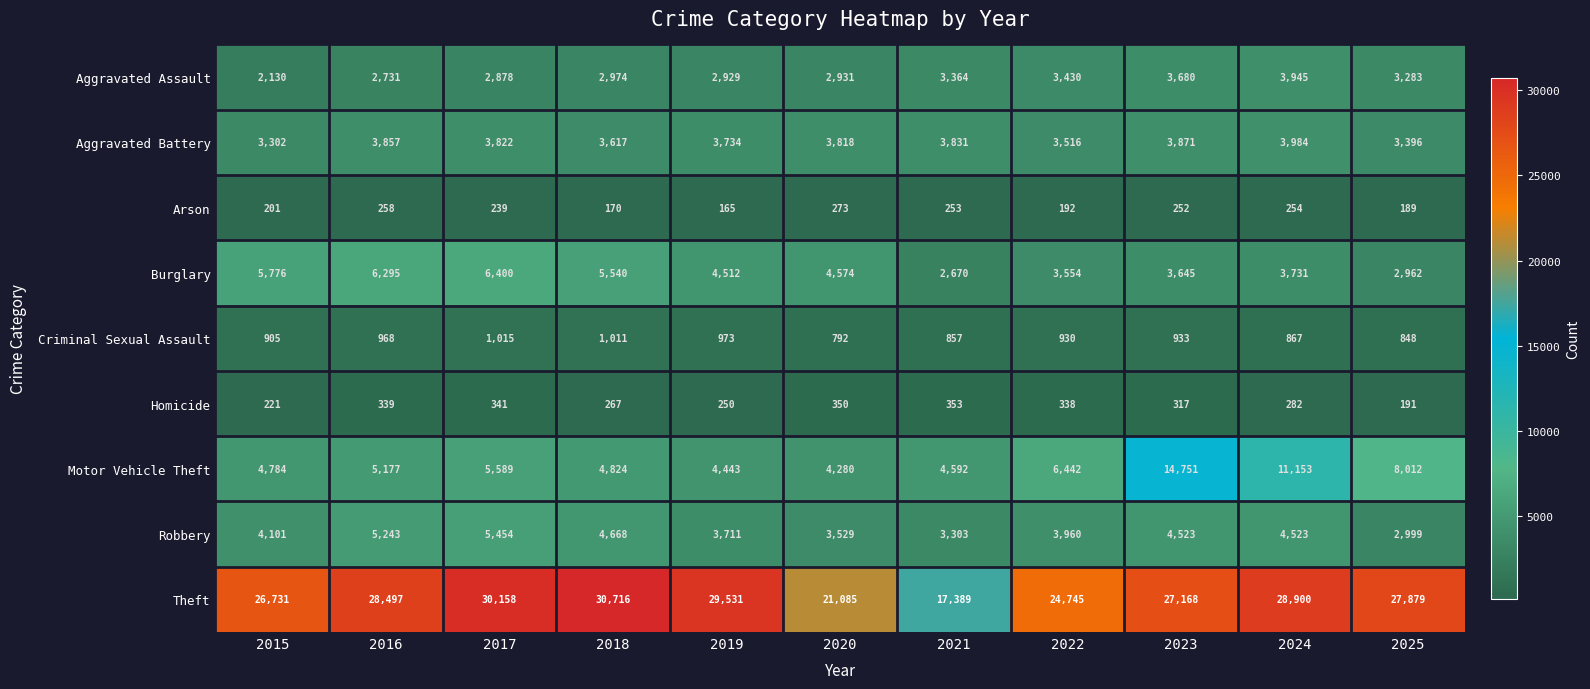

How many data points in Robbery are less than 4101?

5